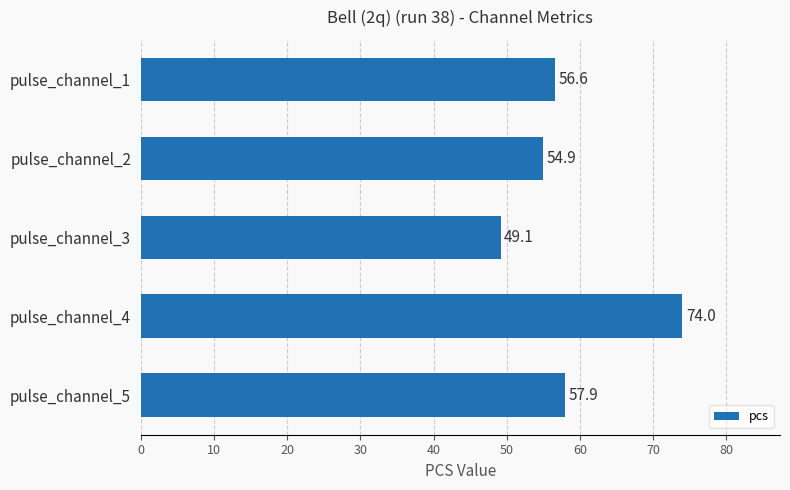

Where is the data nearest to the value 61?

pulse_channel_5